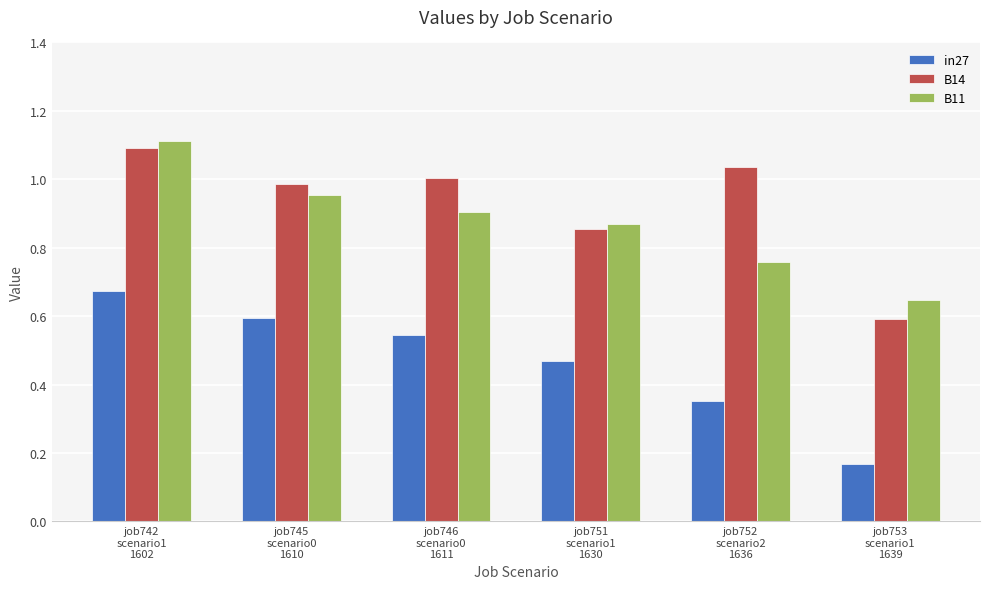

Does the chart contain stacked bars?

No